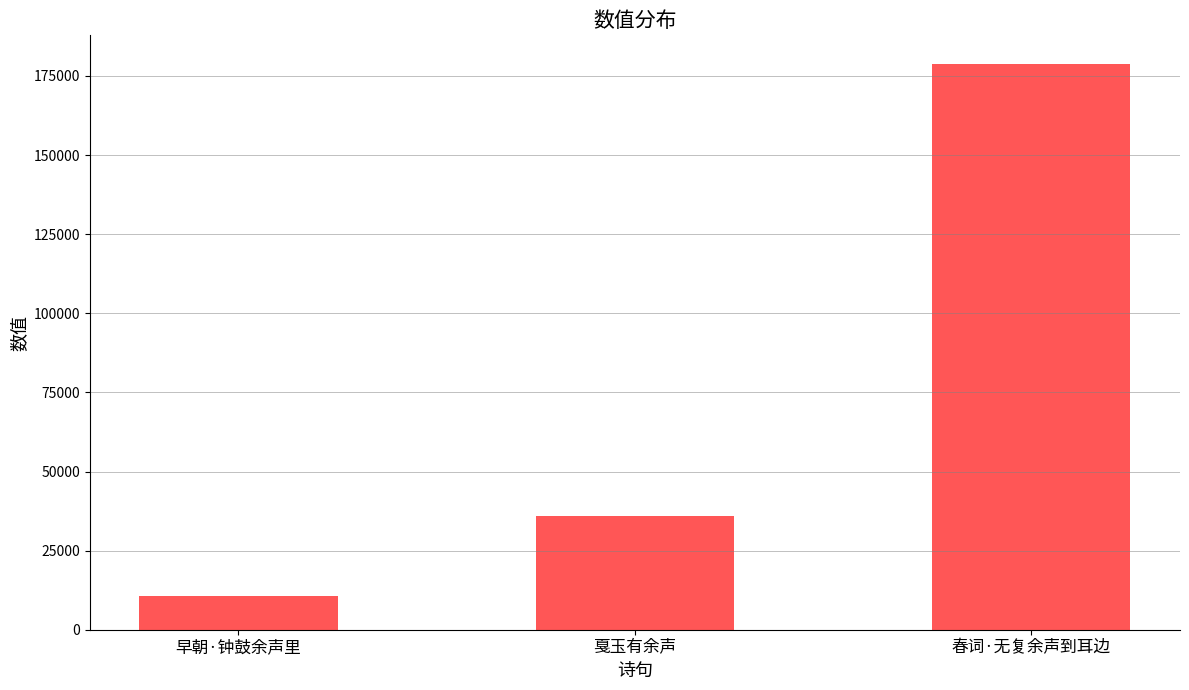

Rank the categories by value from highest to lowest.

春词·无复余声到耳边, 戛玉有余声, 早朝·钟鼓余声里